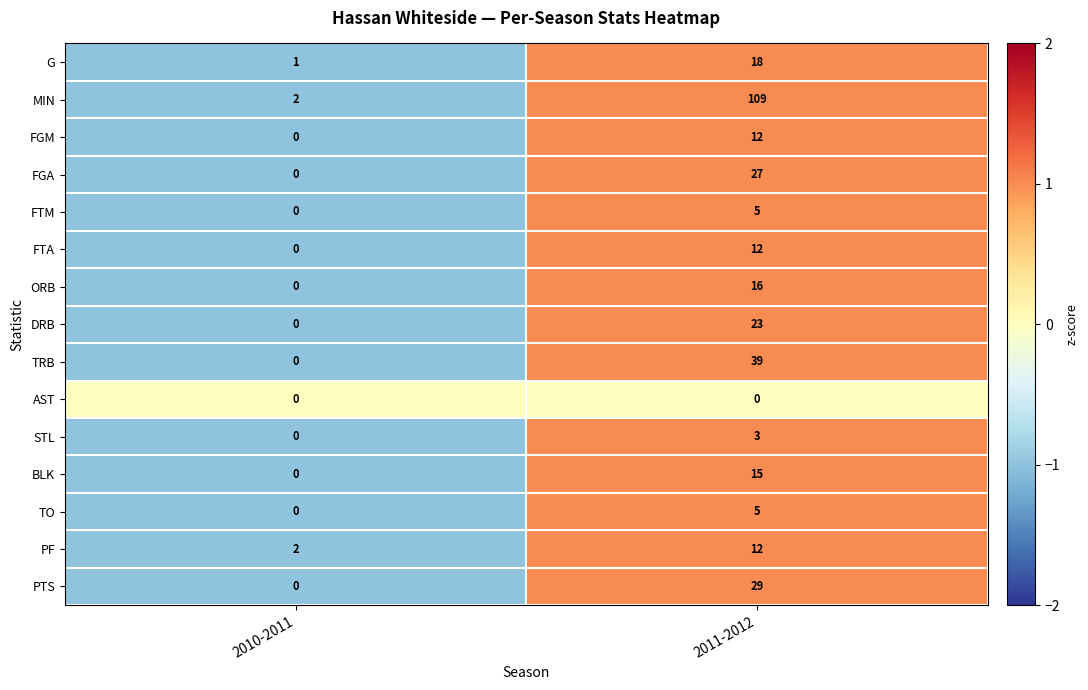

How many values in the STL series are below 3?

1